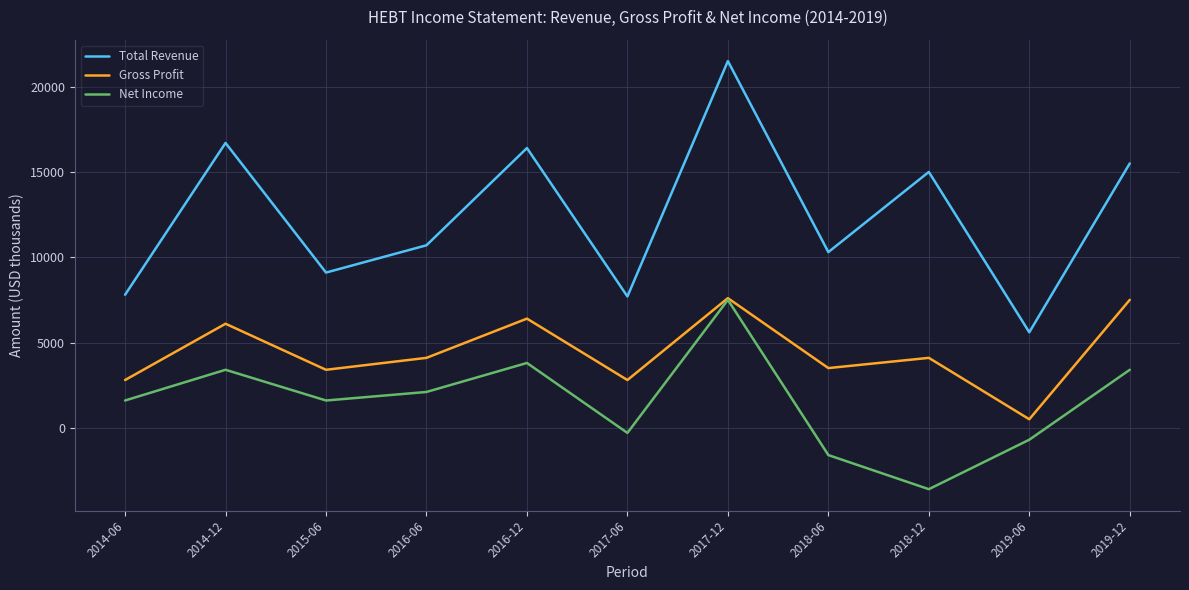

At which category does the chart reach its peak across all series?

2017-12